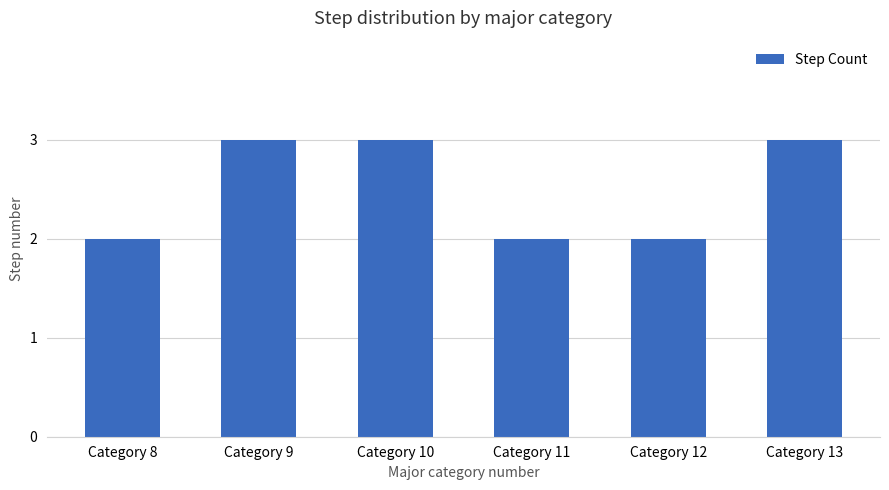

What is the value of the 2nd bar from the left?

3